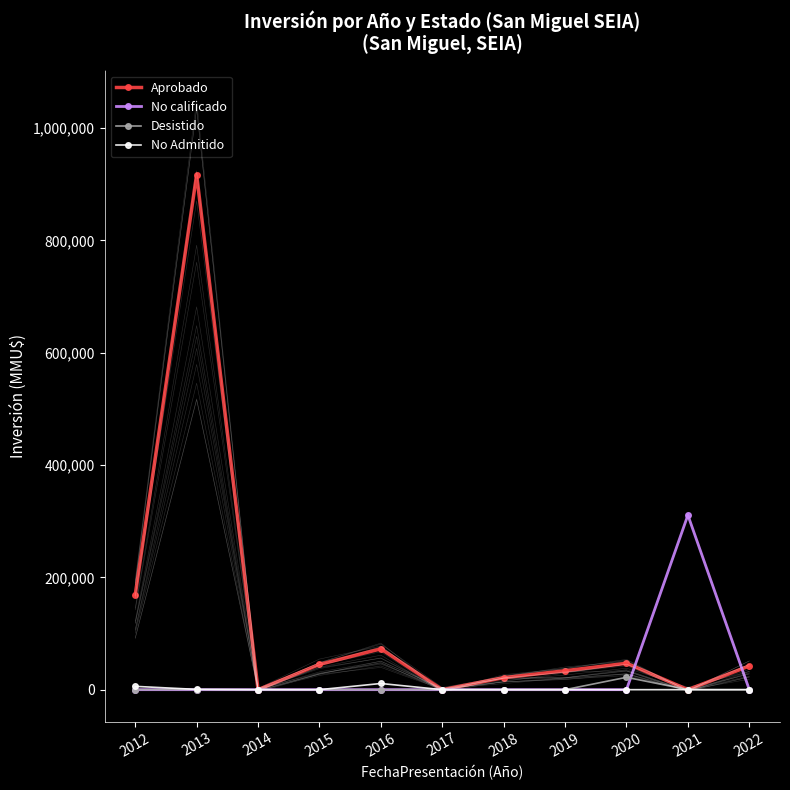

What is the difference between the maximum and minimum values in the No Admitido series?

11000